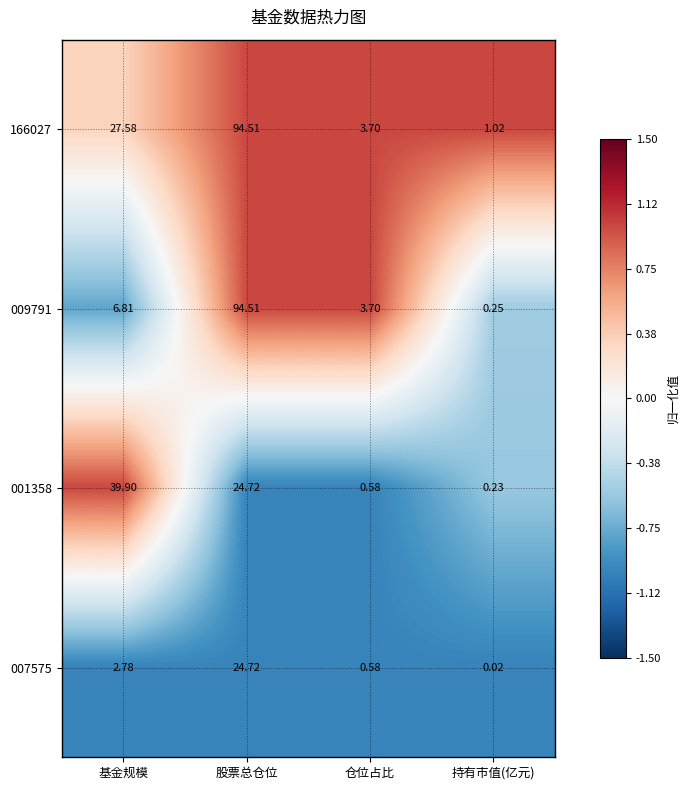

List the labels in order of 166027 value, smallest first.

持有市值(亿元), 仓位占比, 基金规模, 股票总仓位